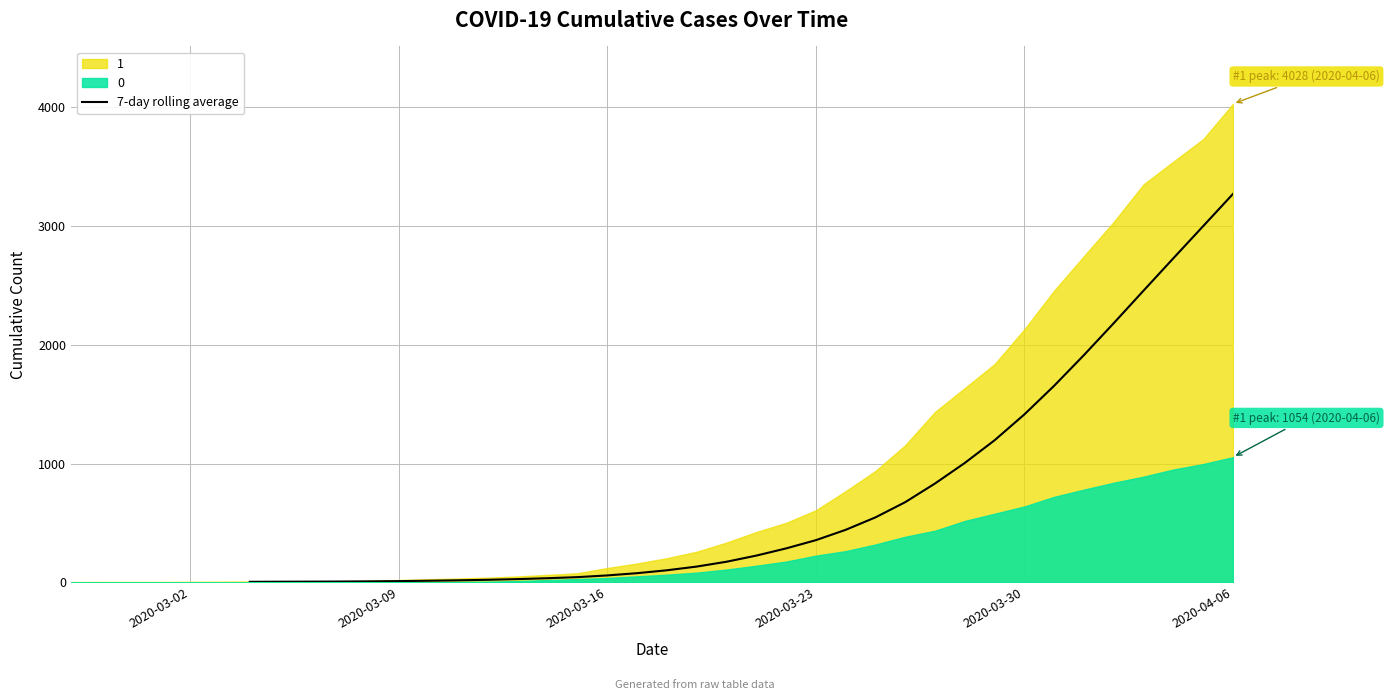

The chart shows a value of 8.8 at 15. True or false?

False